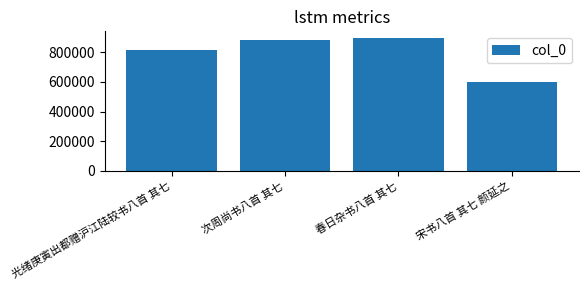

Rank the categories by value from lowest to highest.

宋书八首 其七 颜延之, 光绪庚寅出都赠沪江陆较书八首 其七, 次周尚书八首 其七, 春日杂书八首 其七